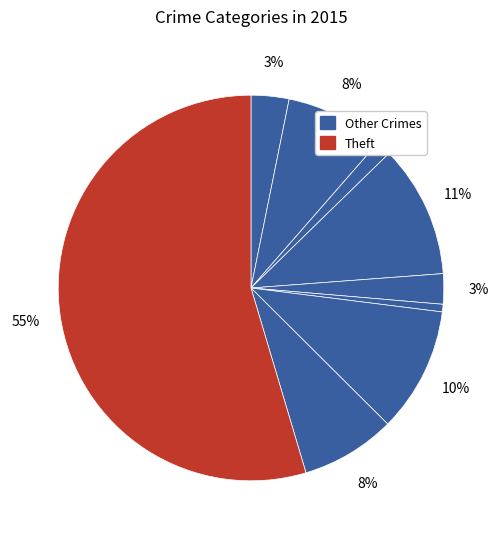

To the nearest percent, what is the average slice percentage?

11%